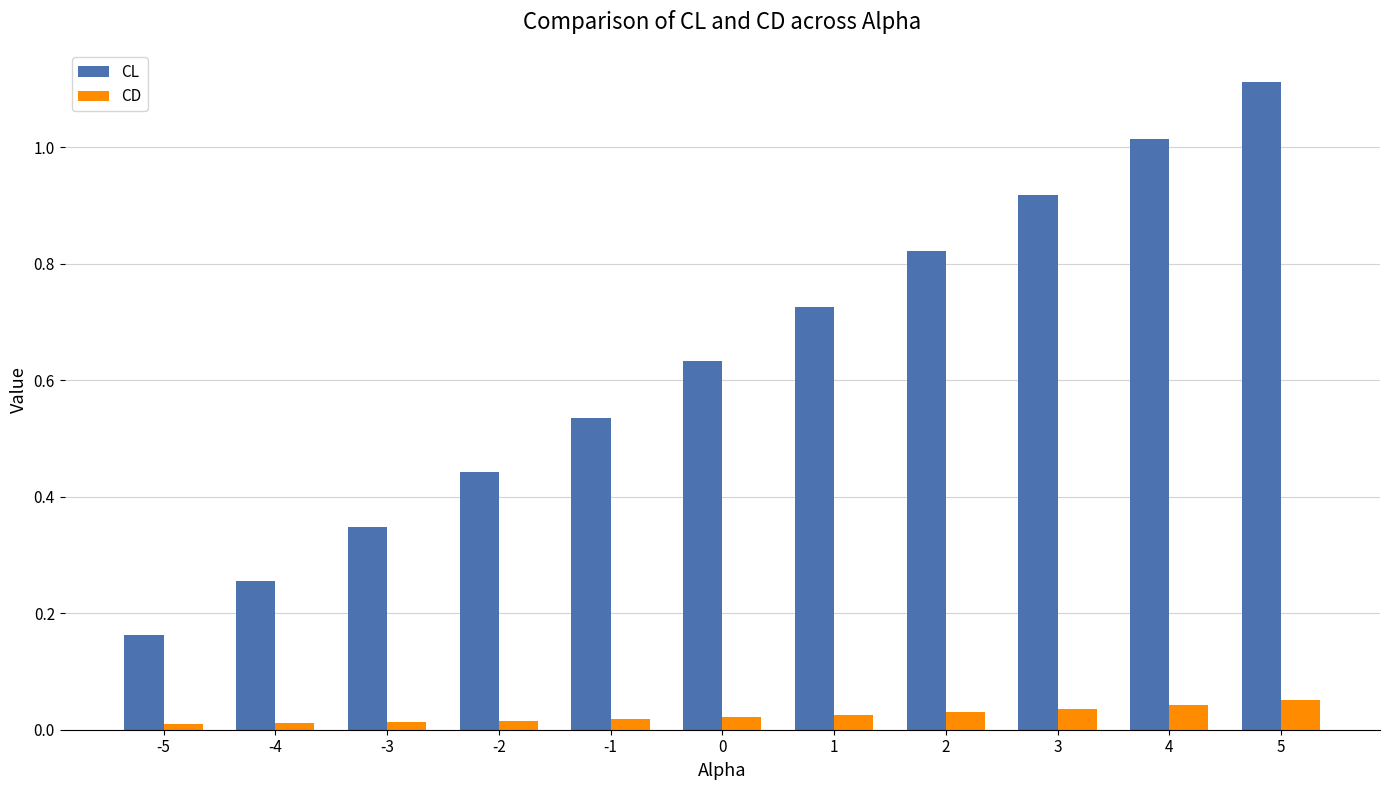

At how many categories does at least one series exceed 0?

11